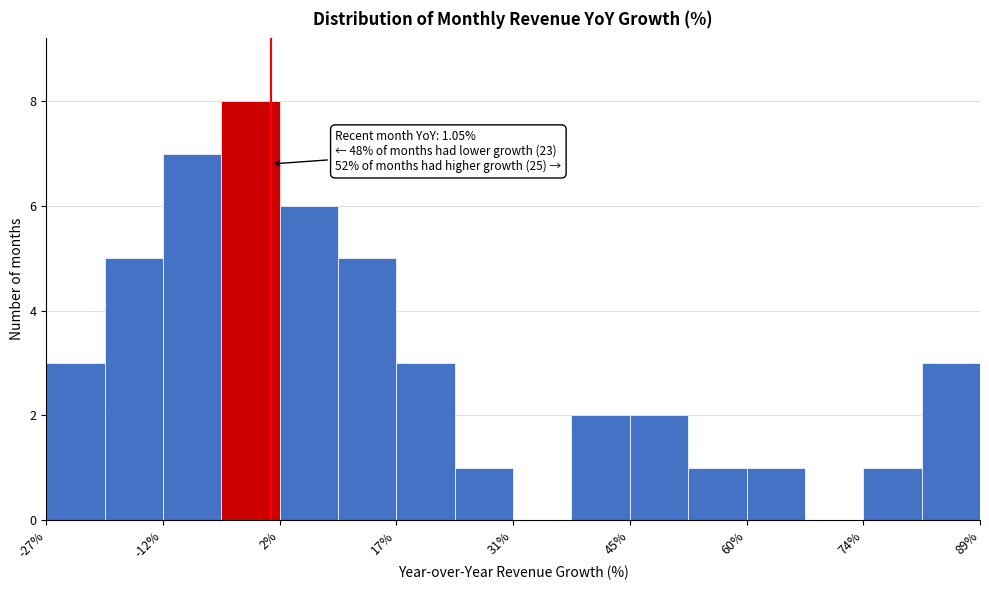

Read against the x-axis, roughly where is the centre of the tallest bar?

-2